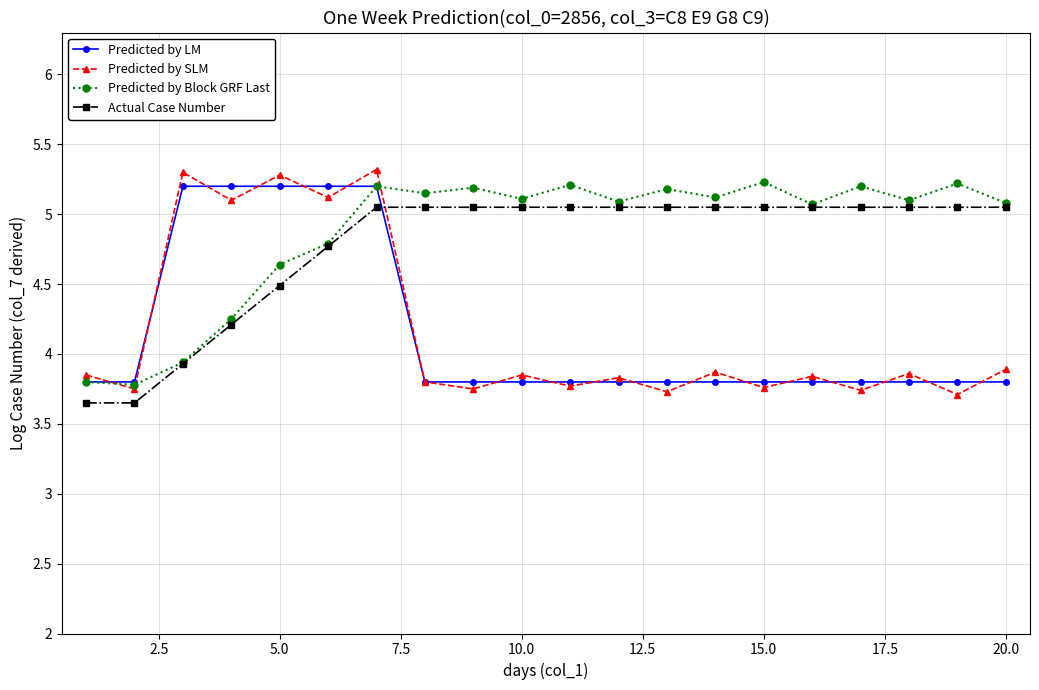

True or false: Predicted by SLM has more than 1 interior local peaks.

True